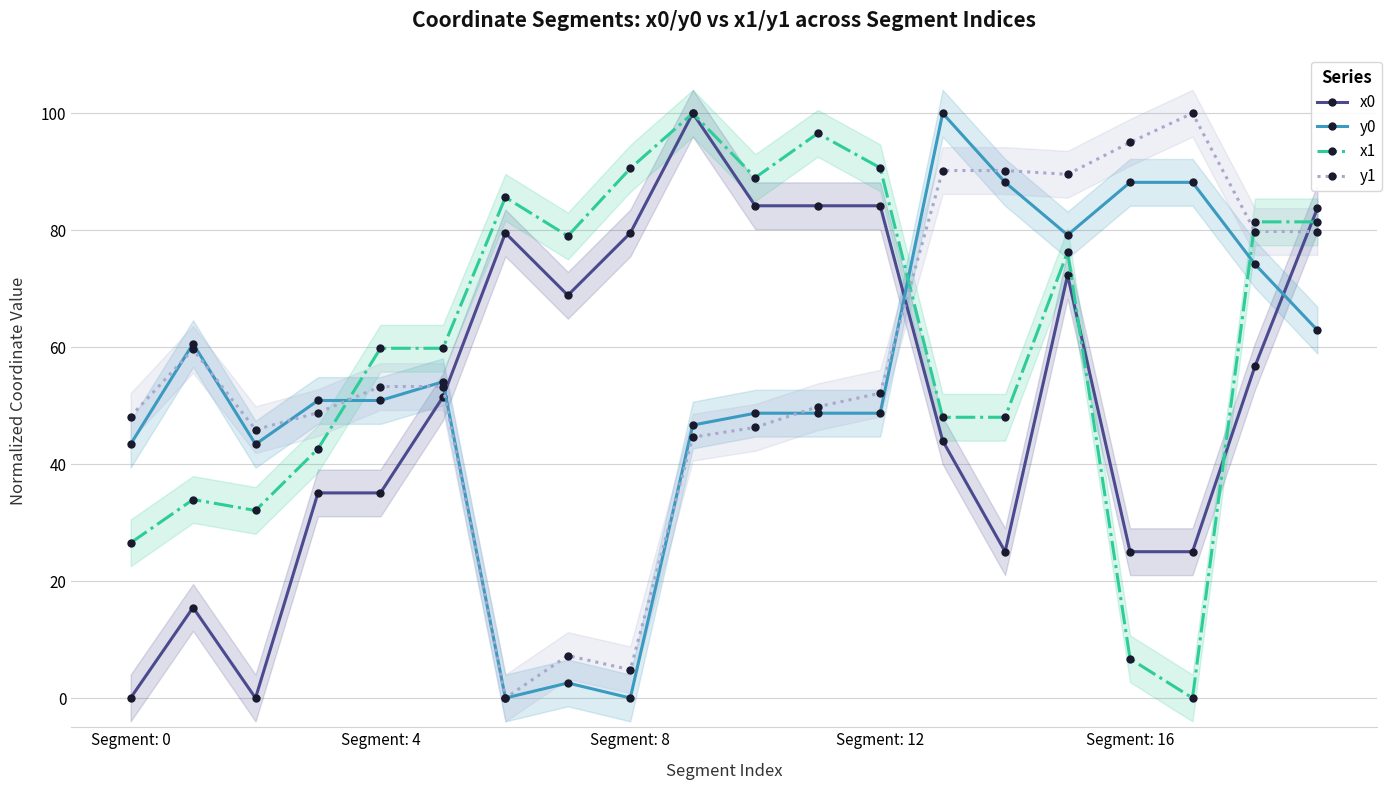

How many times do x0 and y1 cross each other?

3